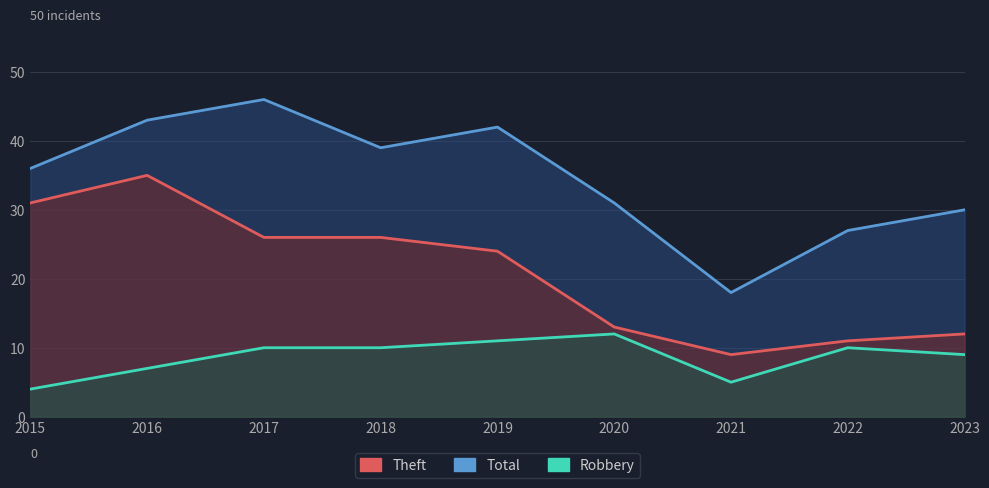

Reading left to right, list all the values displayed in this chart.

Total: 36	43	46	39	42	31	18	27	30
Theft: 31	35	26	26	24	13	9	11	12
Robbery: 4	7	10	10	11	12	5	10	9